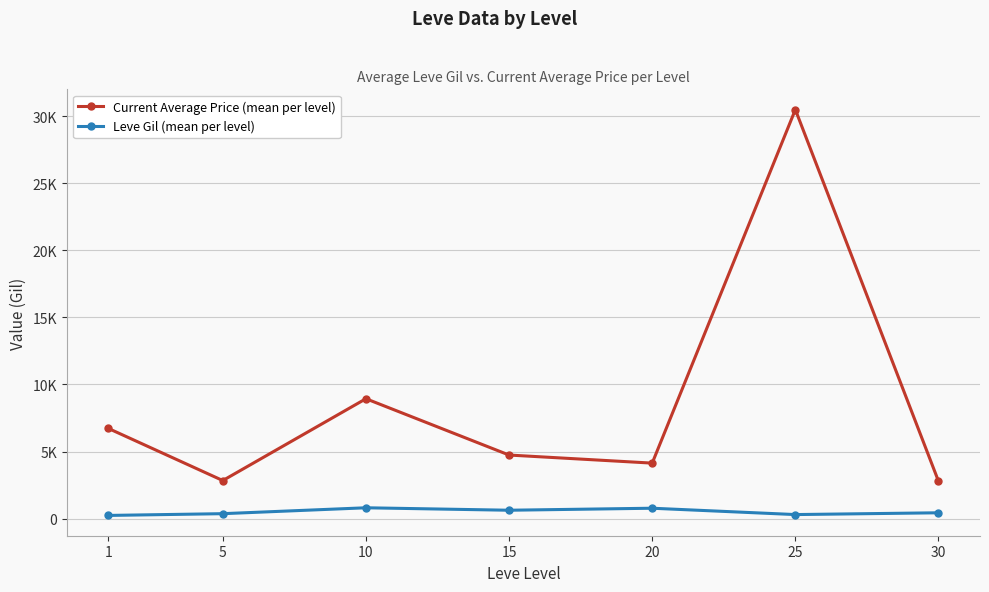

Is this an area chart (filled region under the line)?

No